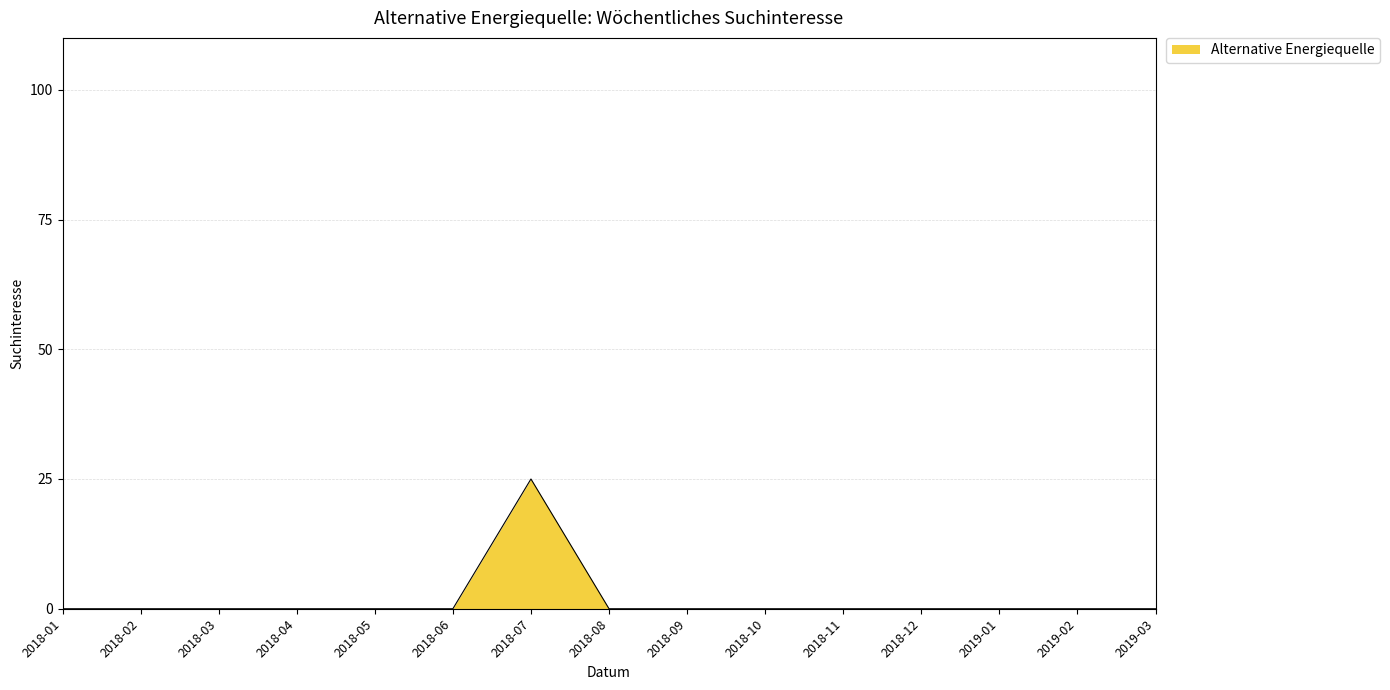

Reading left to right, transcribe all the data shown in this chart.

2018-01=0	2018-02=0	2018-03=0	2018-04=0	2018-05=0	2018-06=0	2018-07=25	2018-08=0	2018-09=0	2018-10=0	2018-11=0	2018-12=0	2019-01=0	2019-02=0	2019-03=0